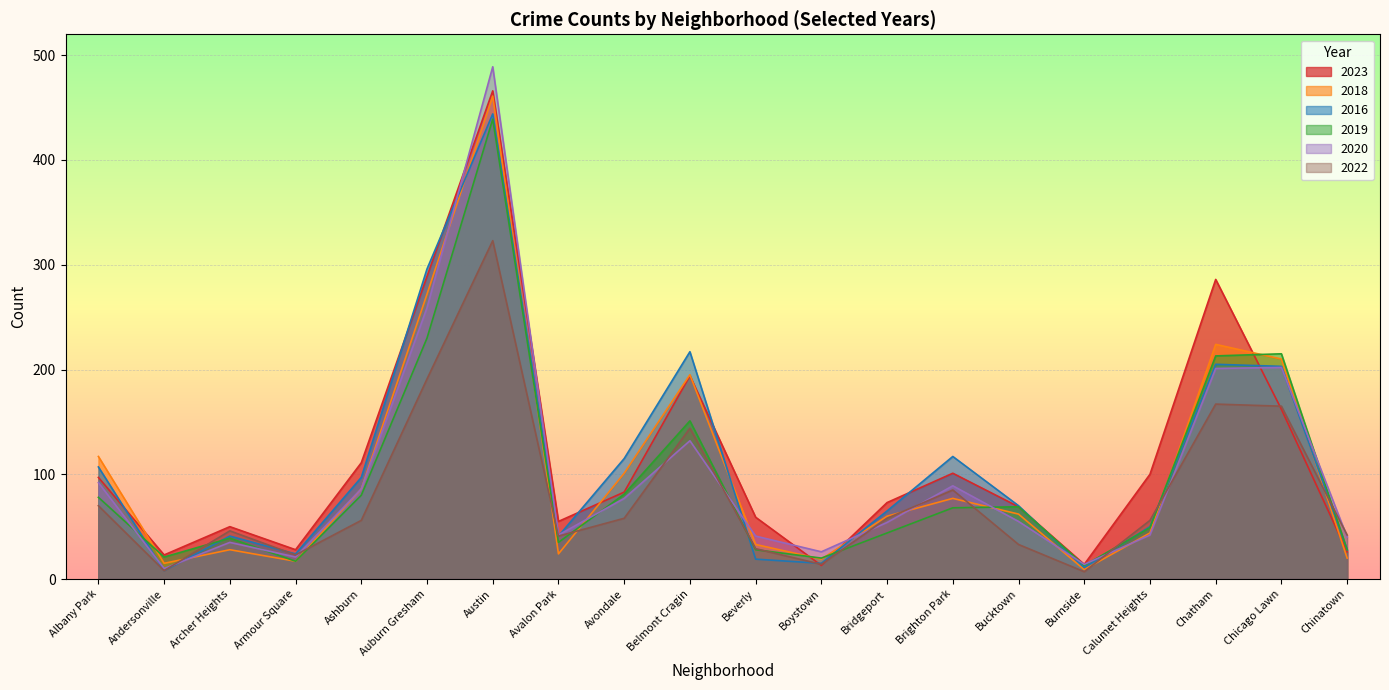

What is the difference between the 2020 values at Avondale and Avalon Park?

35